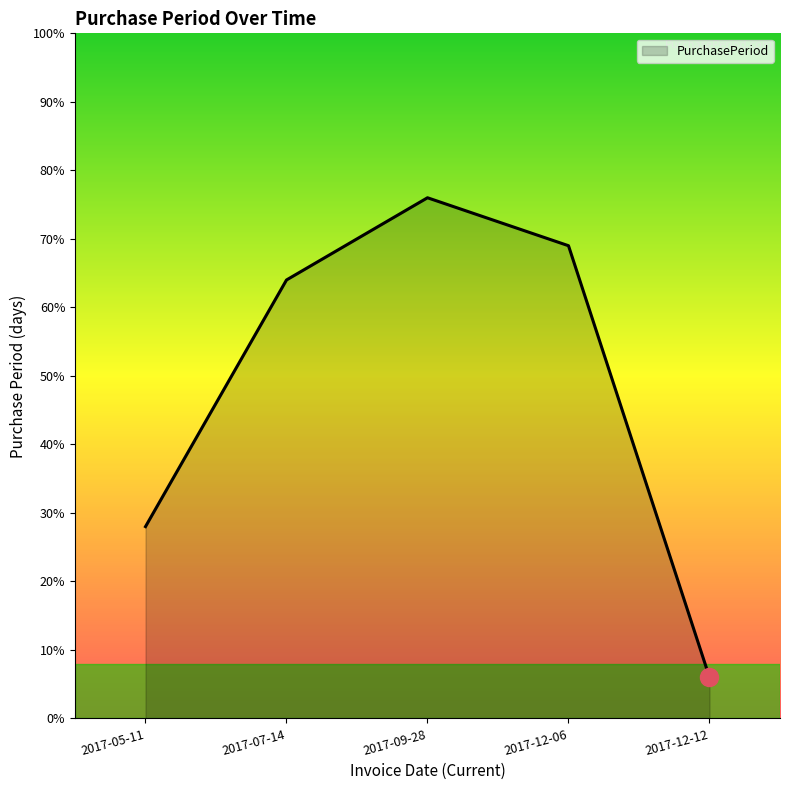

Where is the first local maximum?

2017-09-28